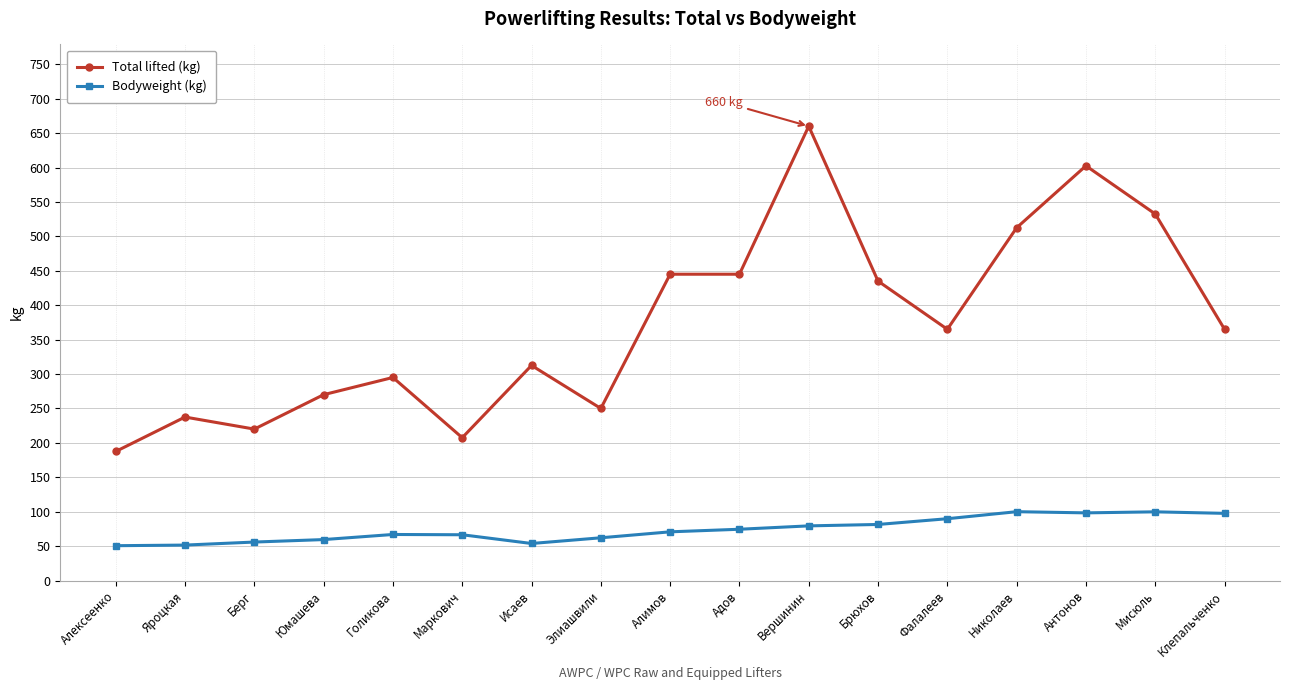

In Bodyweight (kg), how many points are lower than both neighbors (excluding endpoints)?

2